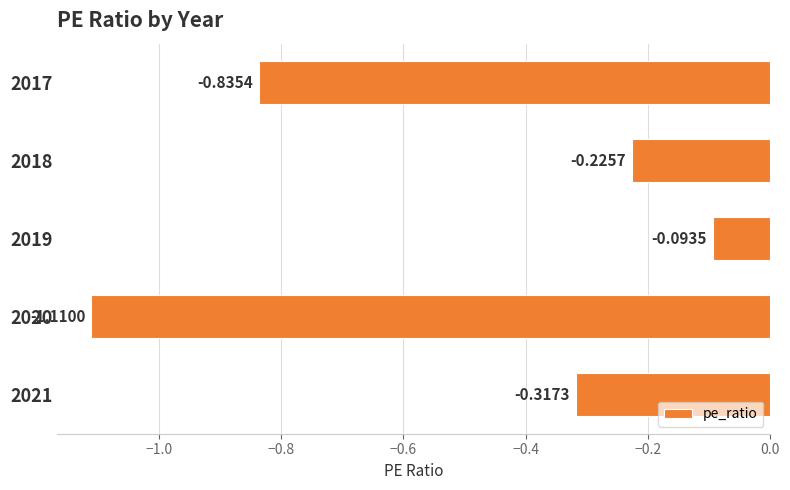

Which label corresponds to the largest value in the chart?

2019